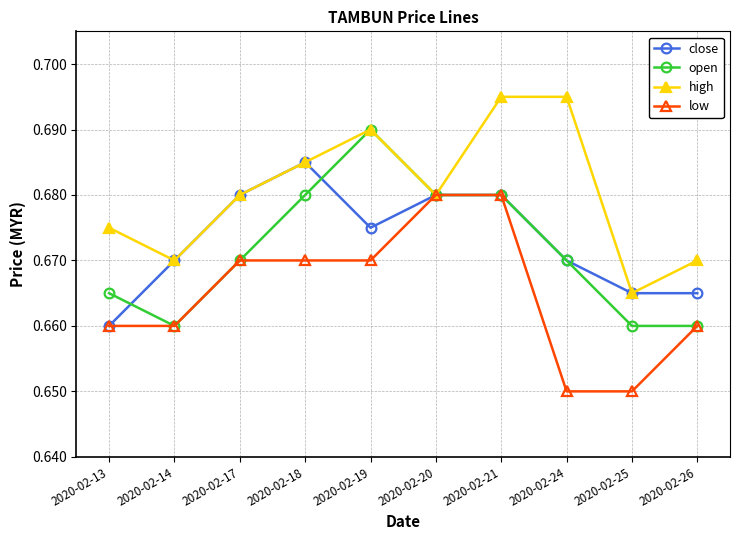

Count the high values in the range 0 to 1.

10